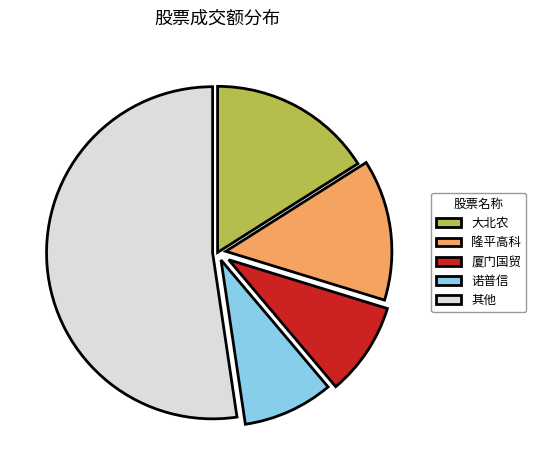

Is it true that 诺普信 is 1% of the pie?

False